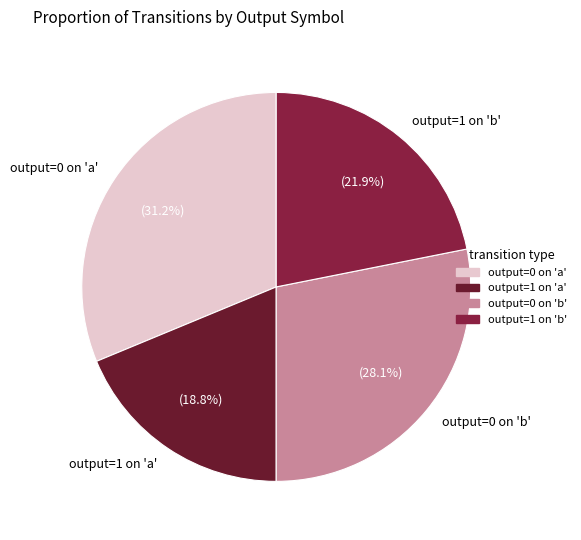

What is the largest slice in the pie chart?

output=0 on 'a'